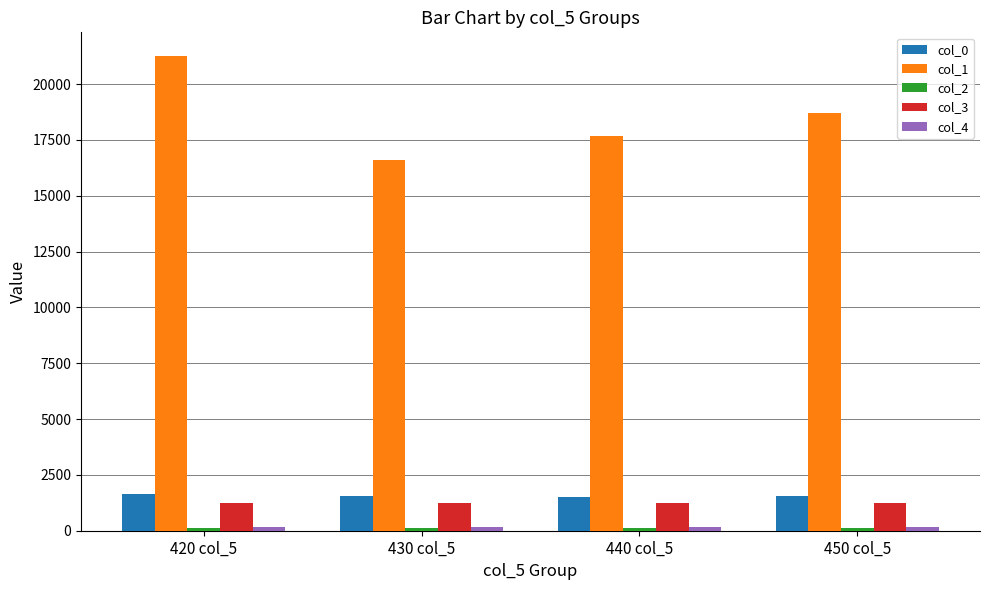

What is the value of the col_0 bar at the 2nd from the left?

1546.7